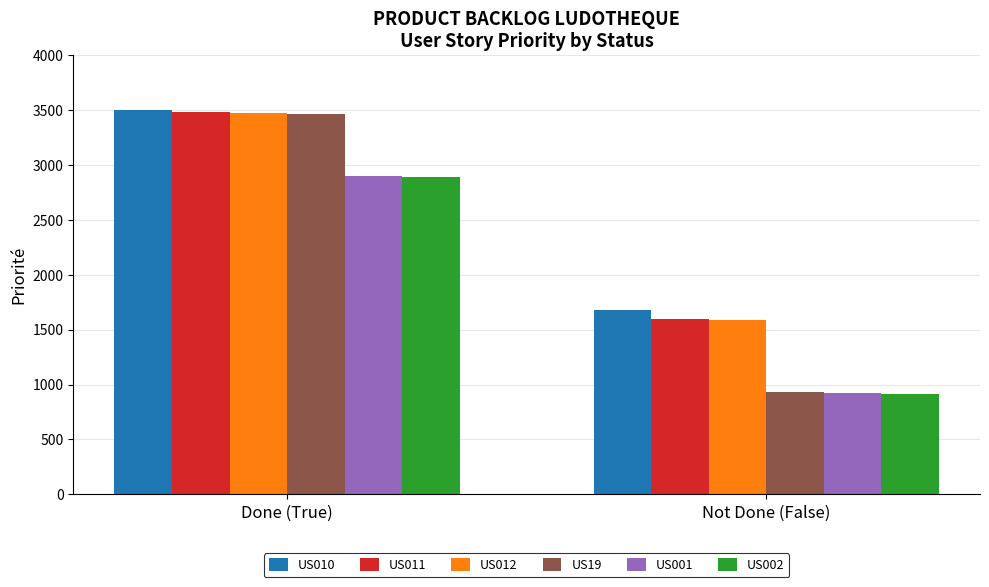

What is the difference between the highest and lowest values at Not Done (False)?

769